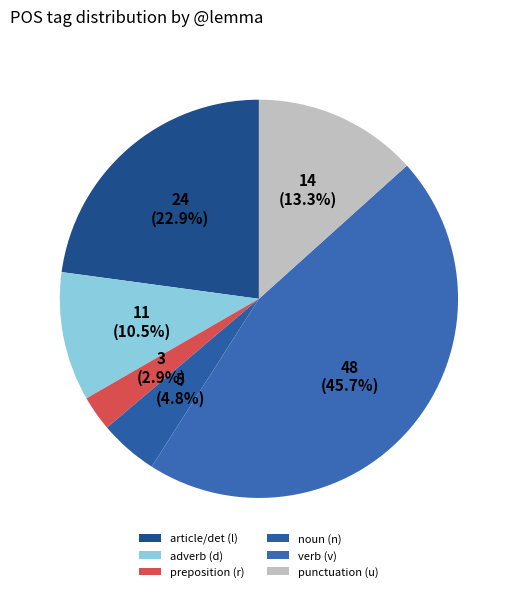

What is the smallest slice in the pie chart?

preposition (r)